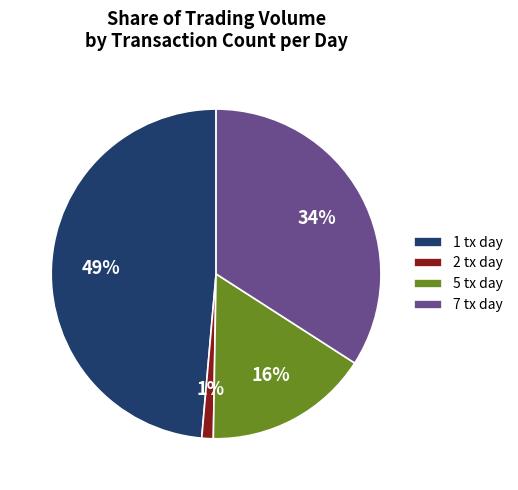

What percentage is the 2 tx day slice, to the nearest percent?

1%